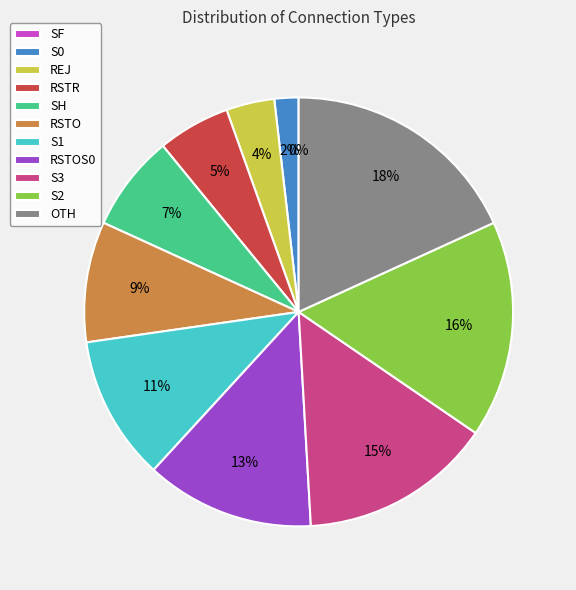

Count the number of slices in the pie.

11